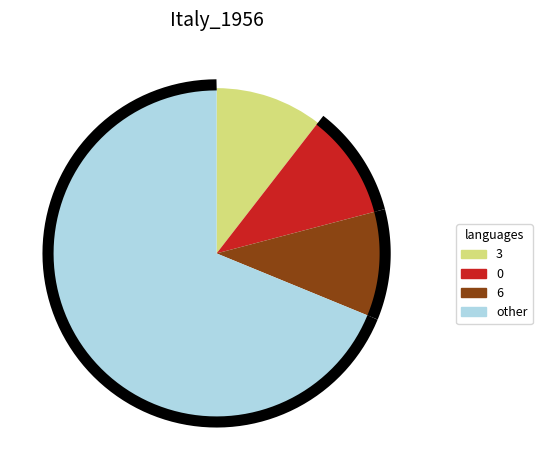

The 1 slice represents 10% of the pie. True or false?

True